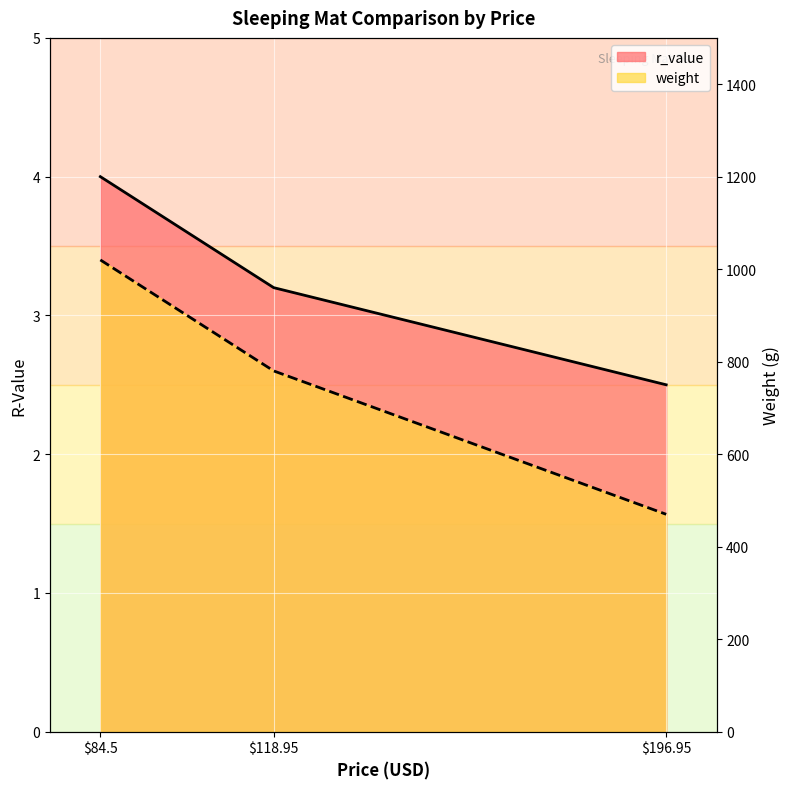

At which label is weight closest to 2?

196.95